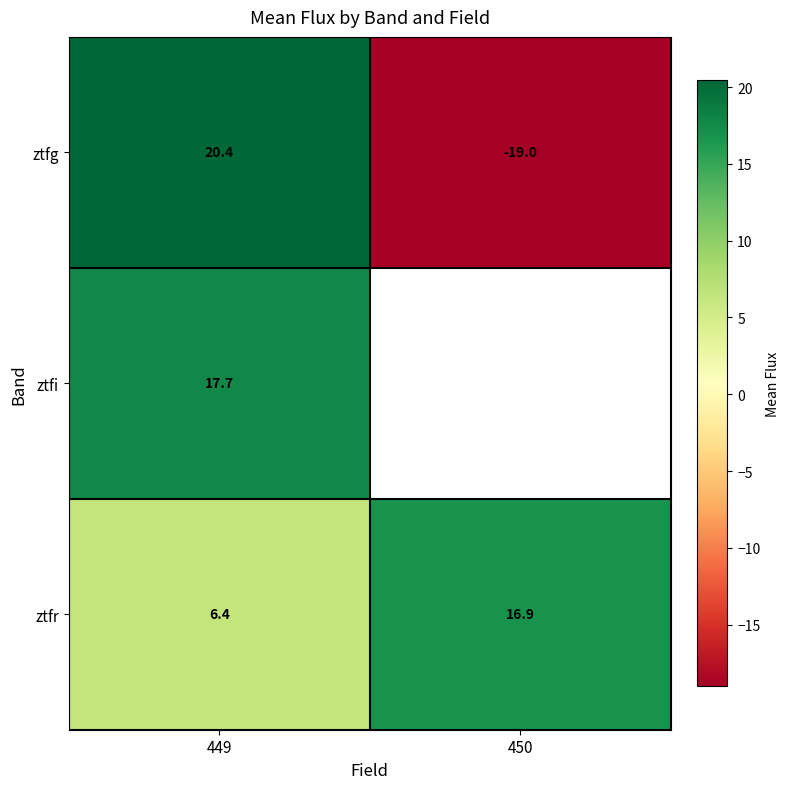

Rank the series at 449 from highest to lowest value.

ztfg, ztfi, ztfr